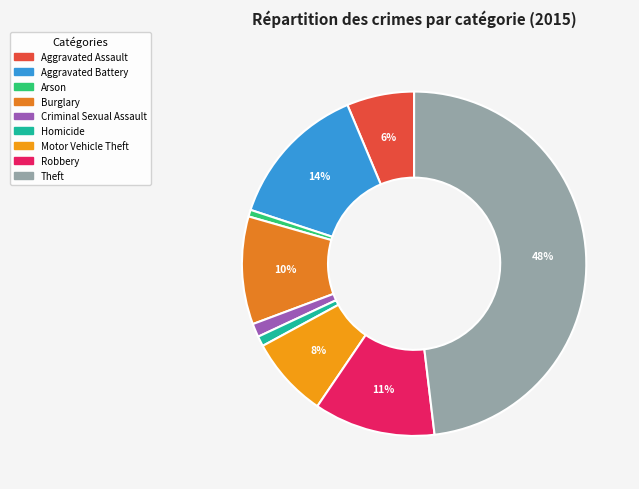

How many slices are in this pie chart?

9